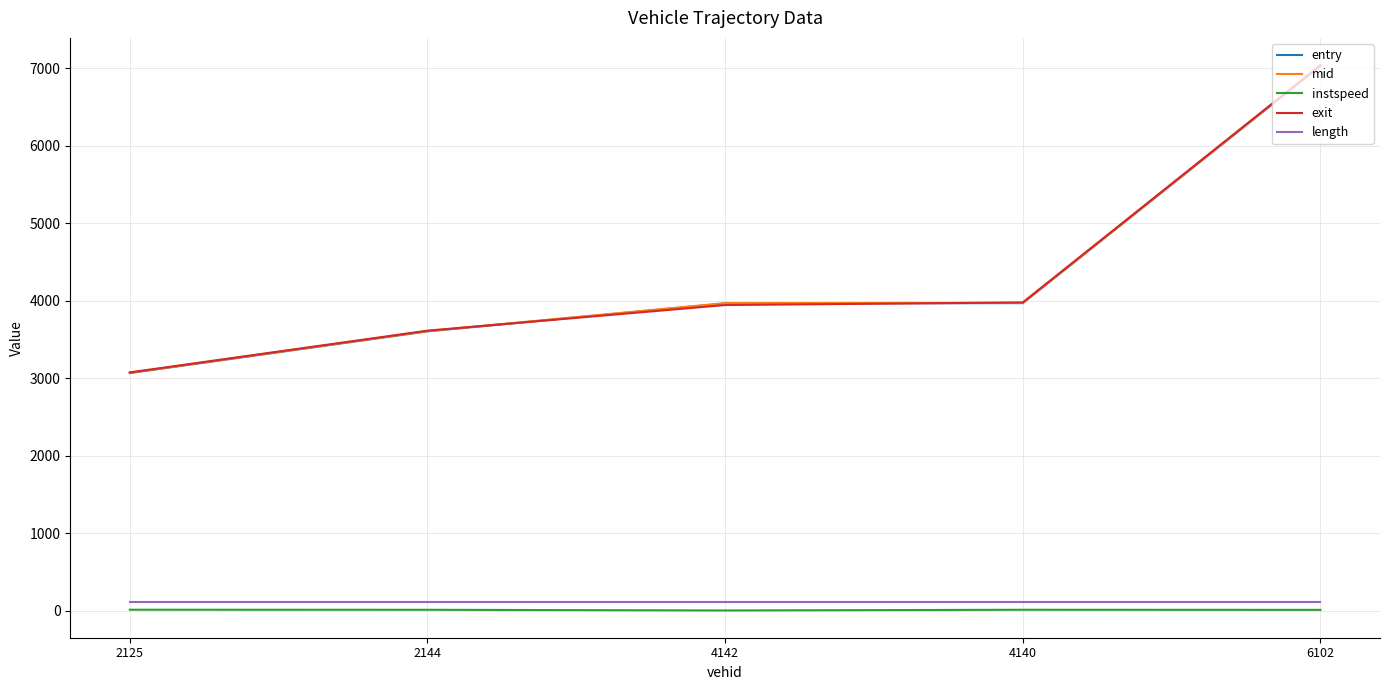

Which series has the widest spread of values?

exit